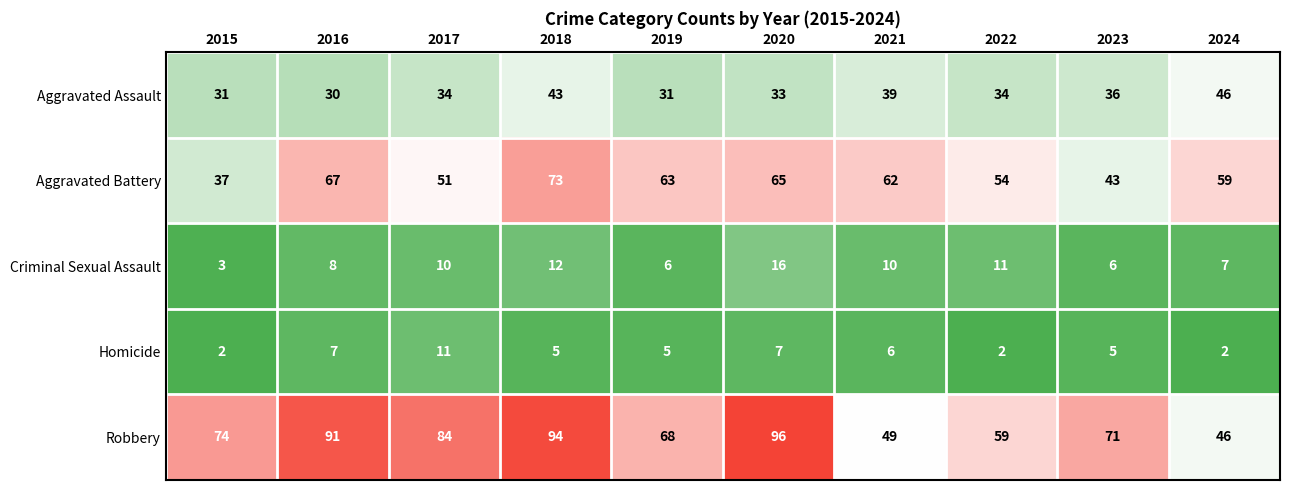

What is the total value across all series at 2024?

160